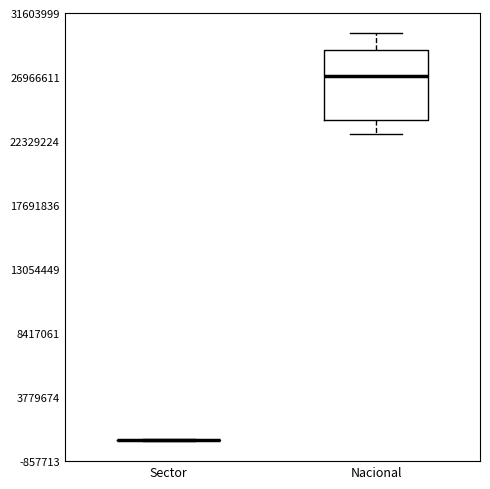

Reading left to right, transcribe this box plot: for each box, give where its median line is, the range the box spans, and where its two whiskers end, as read against the y-axis. The values are not printed on the chart, so give them approximately, as read against the axis.

Sector: box collapsed to a line at 500000, whiskers 500000 to 500000
Nacional: median 27000000, box 24000000 to 29000000, whiskers 23000000 to 30000000